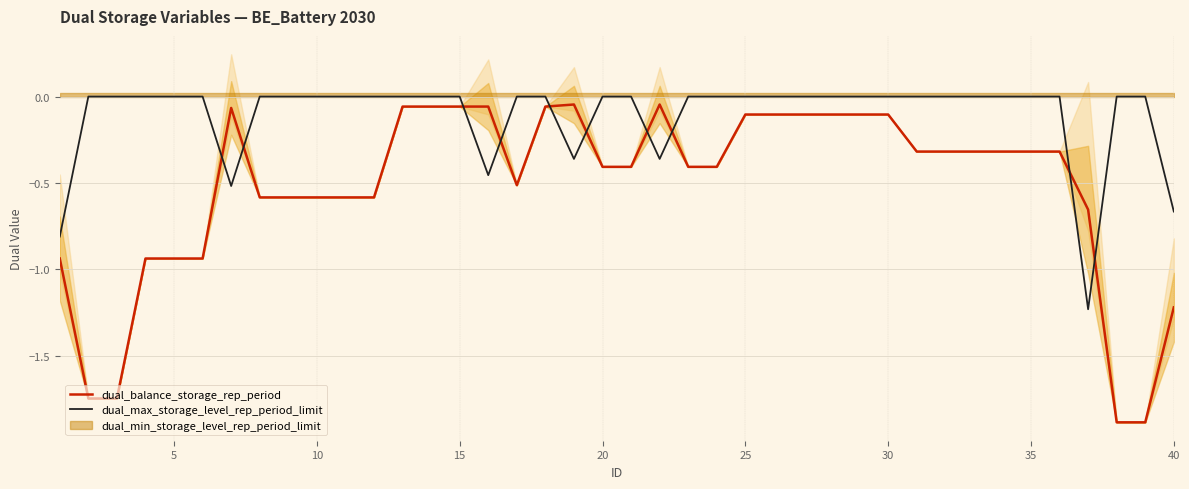

How many categories are shown in the chart?

40